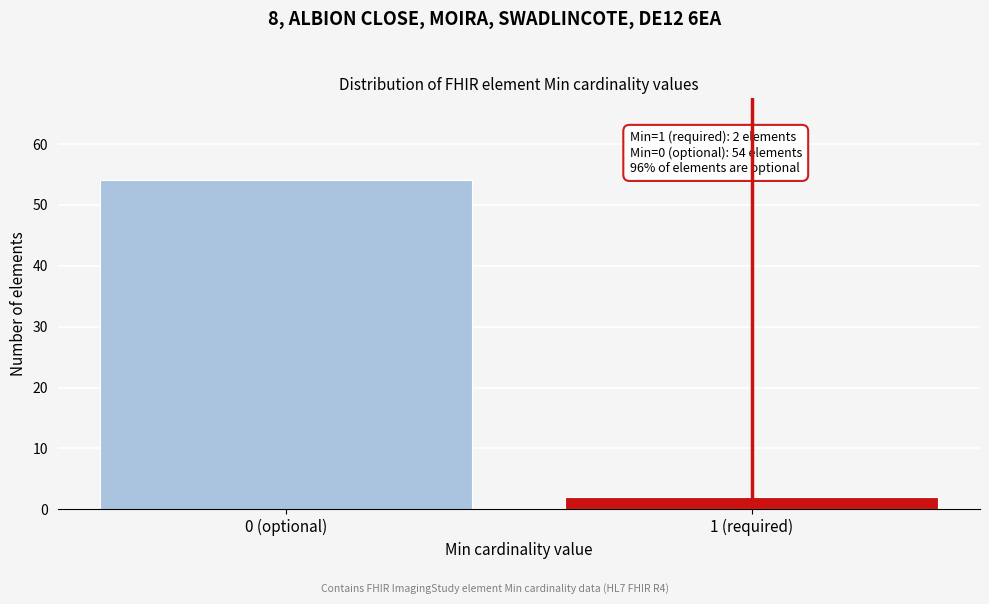

Reading right to left, what are all the values shown in this chart?

1 (required)=2	0 (optional)=54